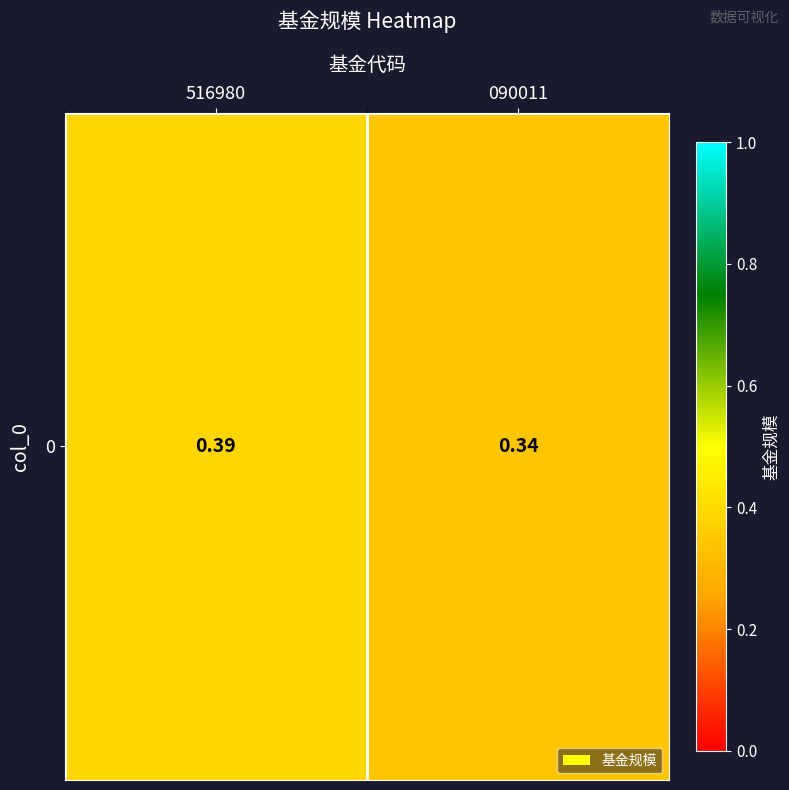

Rank the categories by value from lowest to highest.

090011, 516980